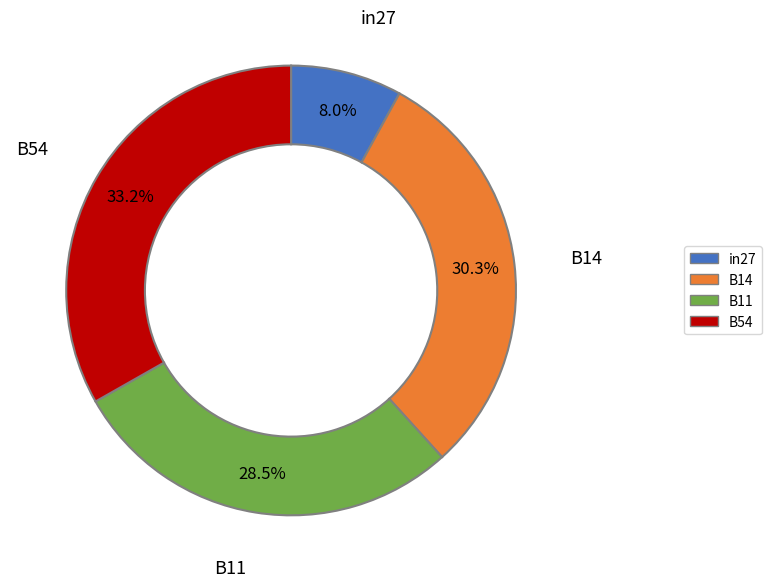

How many slices are in this pie chart?

4